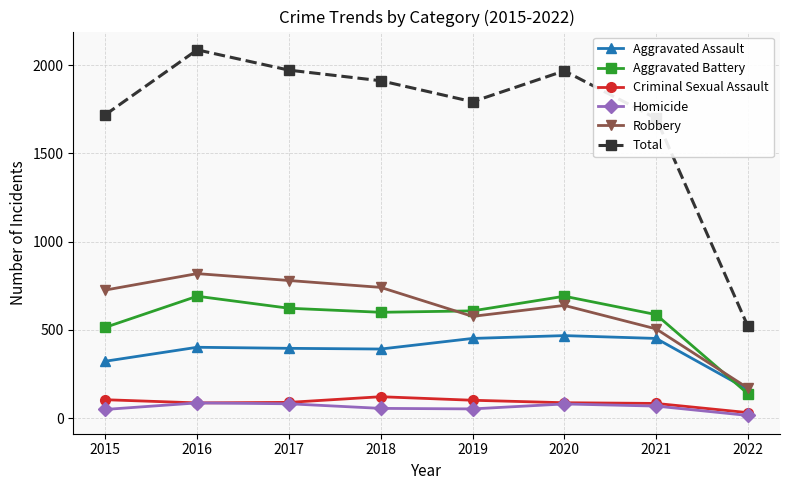

Where is the first local maximum for Robbery?

2016